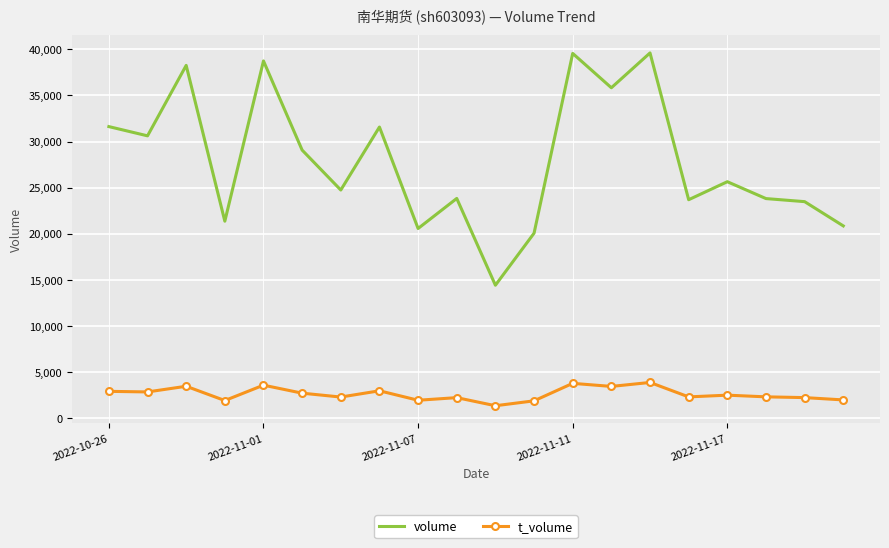

True or false: t_volume and volume cross at least once.

False